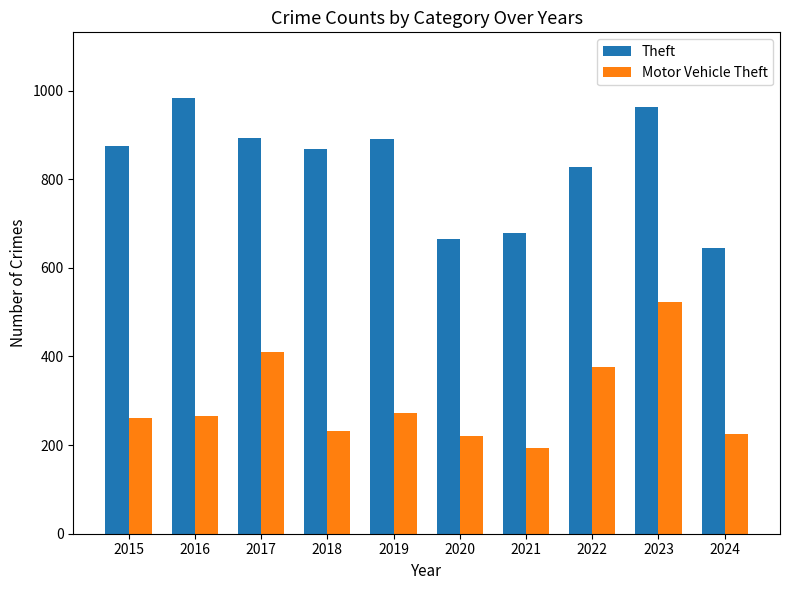

What is the average value of the Theft series?

829